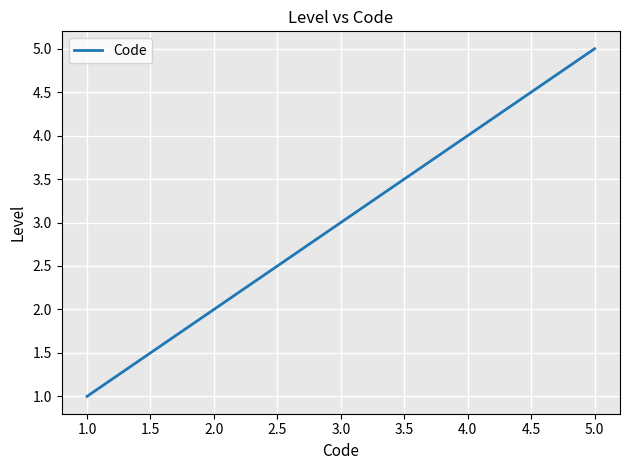

The chart shows a value of 3 at 2.0. True or false?

False